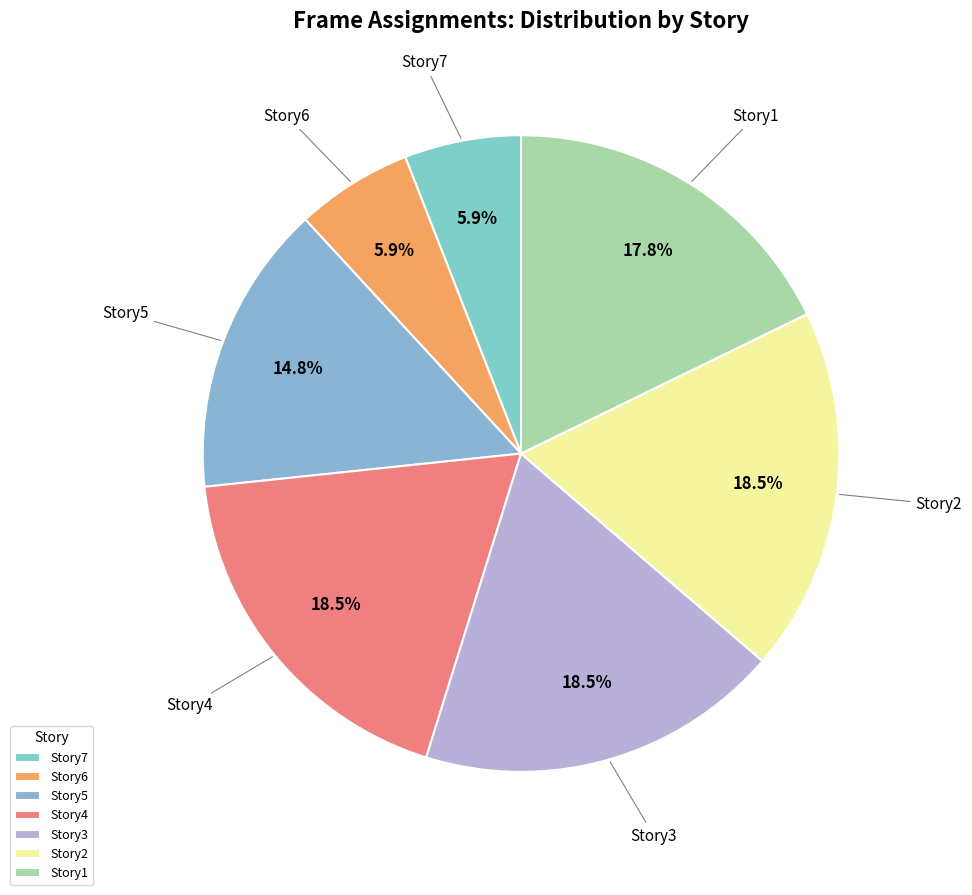

Is Story6 the majority of the pie?

No